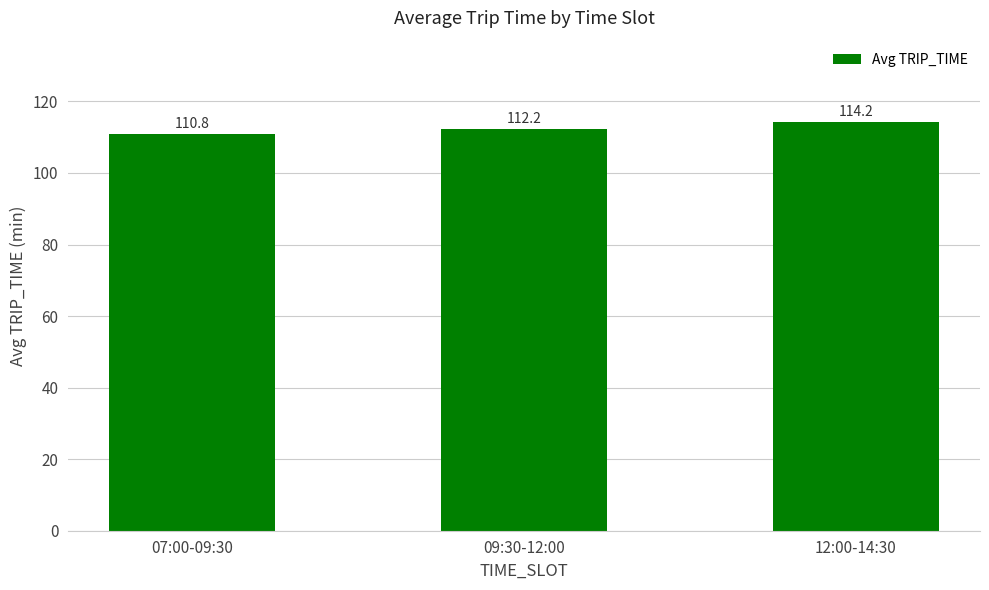

What is the greatest value displayed?

114.2